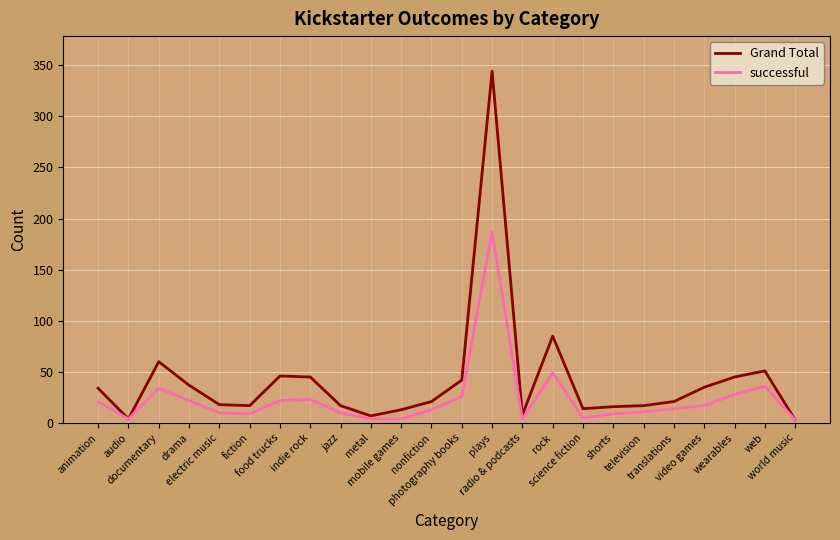

Which series has the largest range (max minus min)?

Grand Total